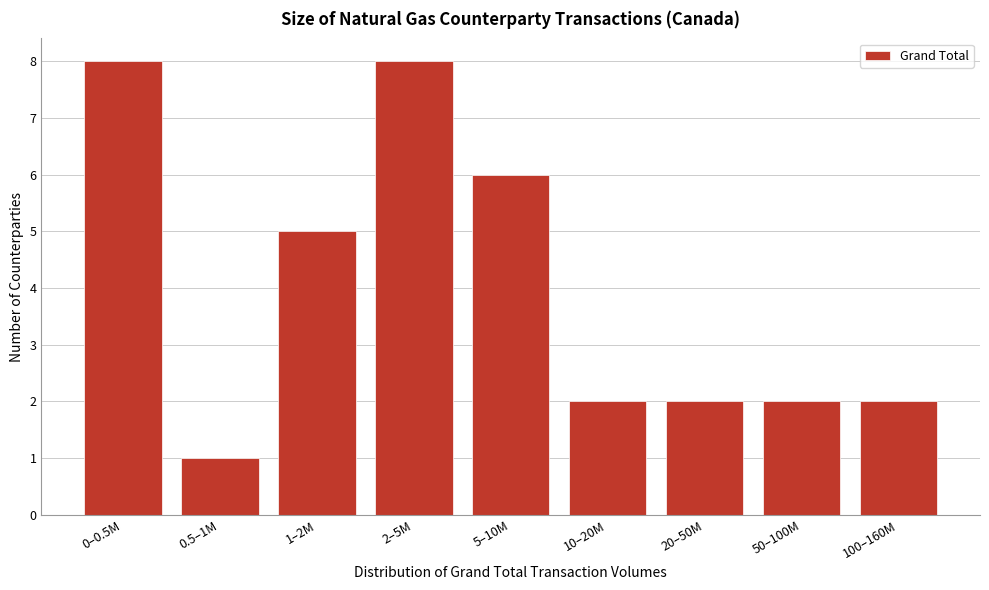

Reading left to right, what are all the values shown in this chart?

8	1	5	8	6	2	2	2	2